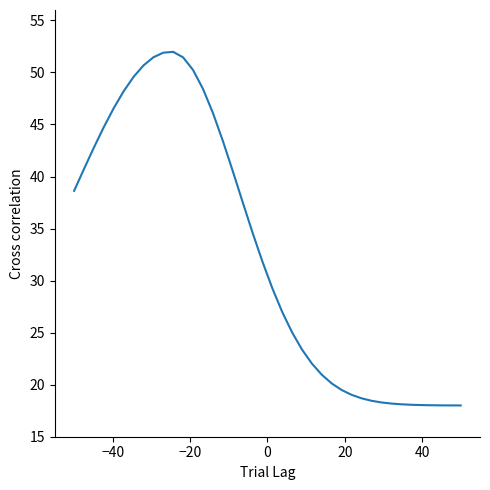

What is the greatest value displayed?

52.0